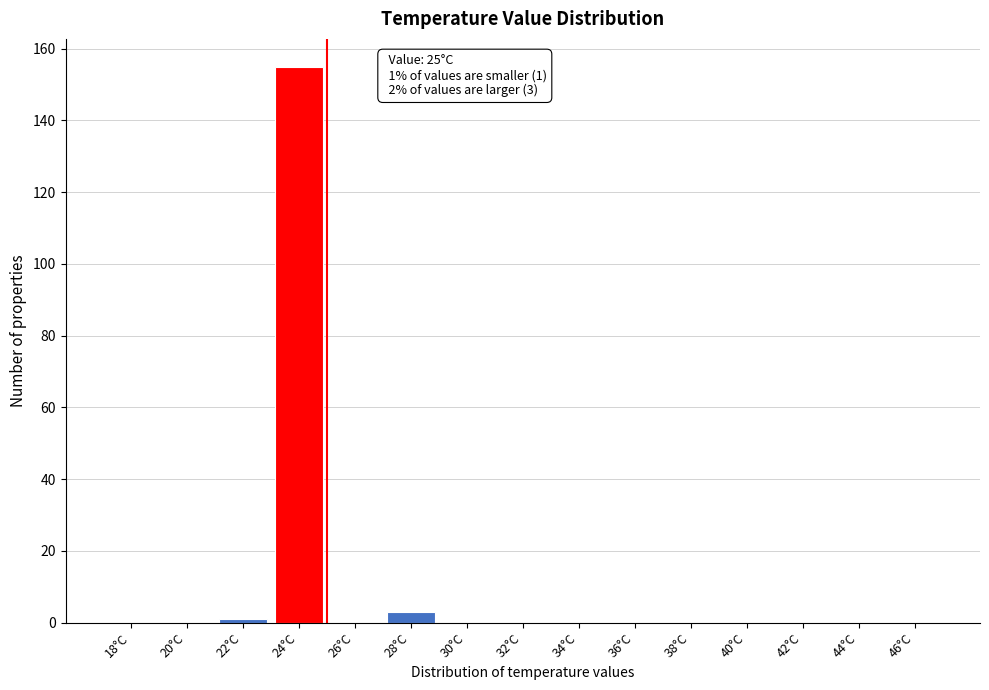

Reading right to left, transcribe all the data shown in this chart.

46°C=0	44°C=0	42°C=0	40°C=0	38°C=0	36°C=0	34°C=0	32°C=0	30°C=0	28°C=3	26°C=0	24°C=155	22°C=1	20°C=0	18°C=0